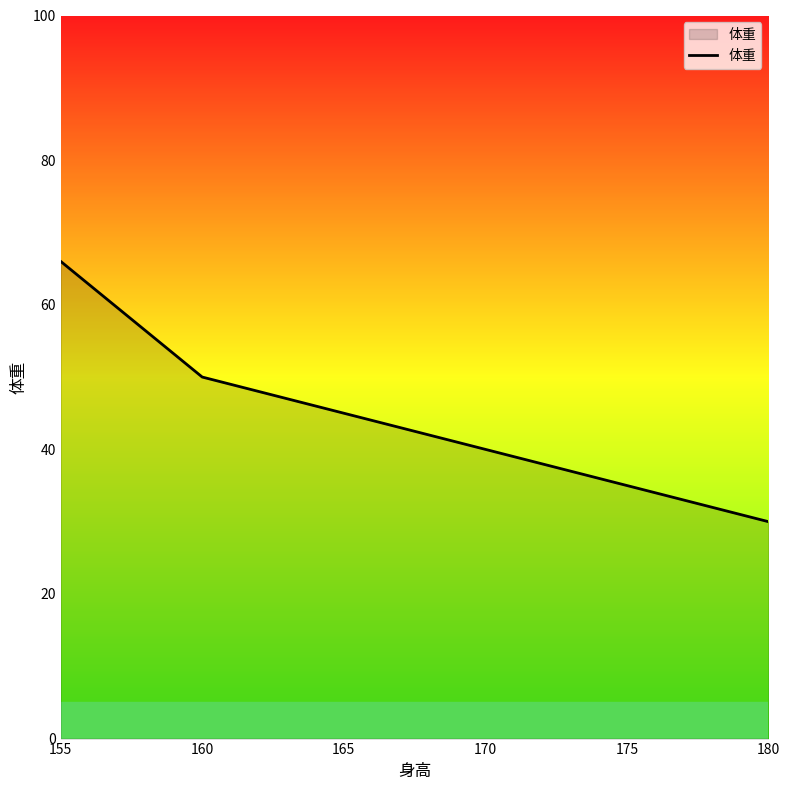

Reading left to right, list all the values displayed in this chart.

66	50	40	30